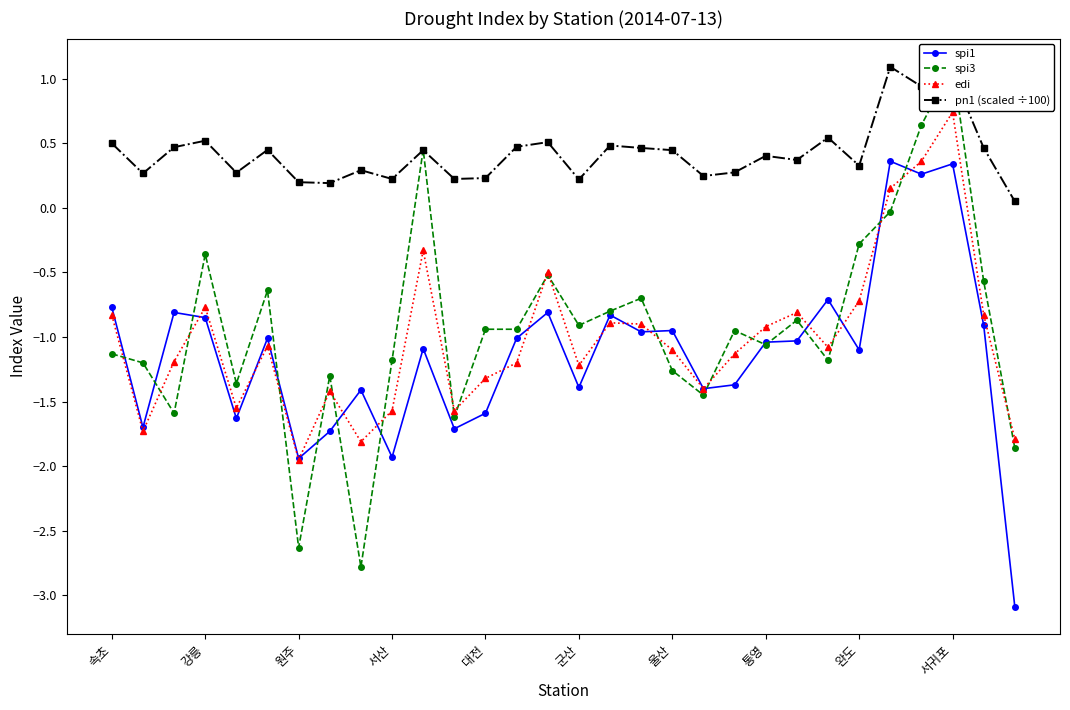

The value of spi1 at 서산 is -3.1. True or false?

False